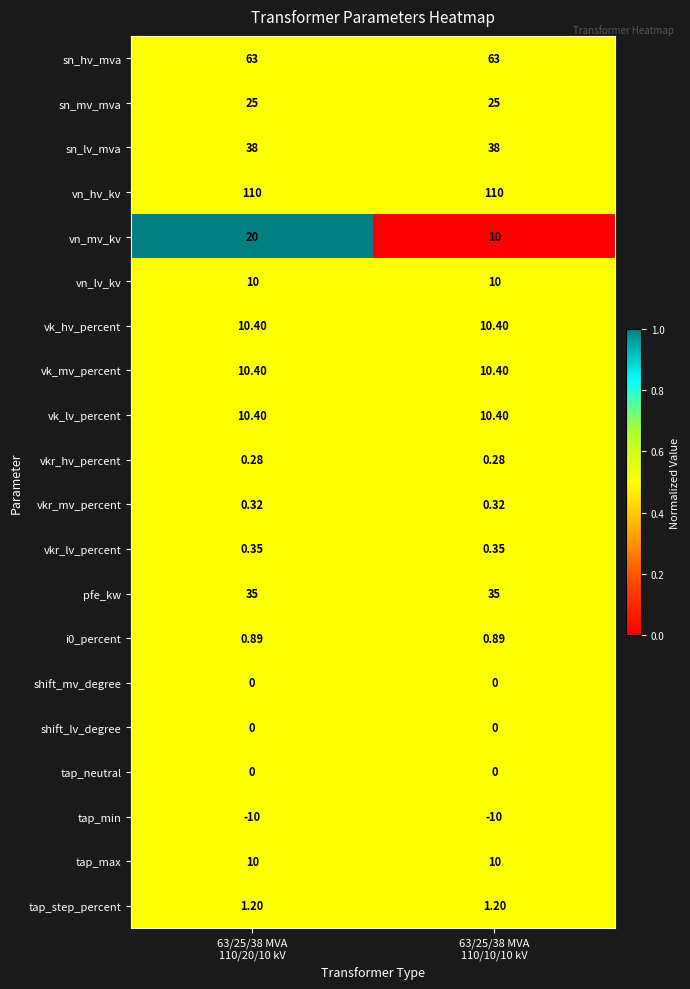

What is the difference between the highest and lowest values at 63/25/38 MVA
110/10/10 kV?

120.0